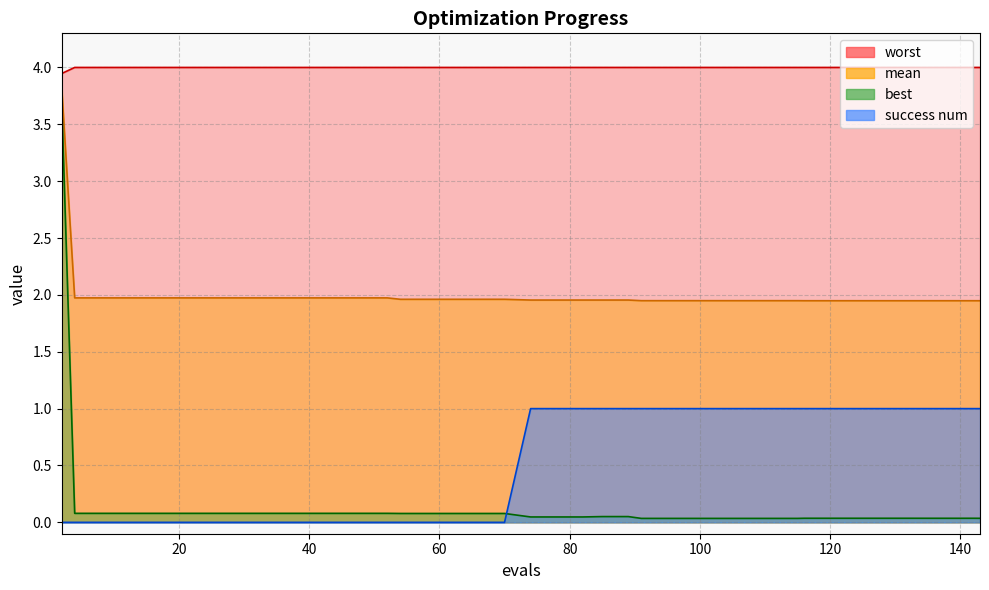

Which series has the widest spread of values?

best